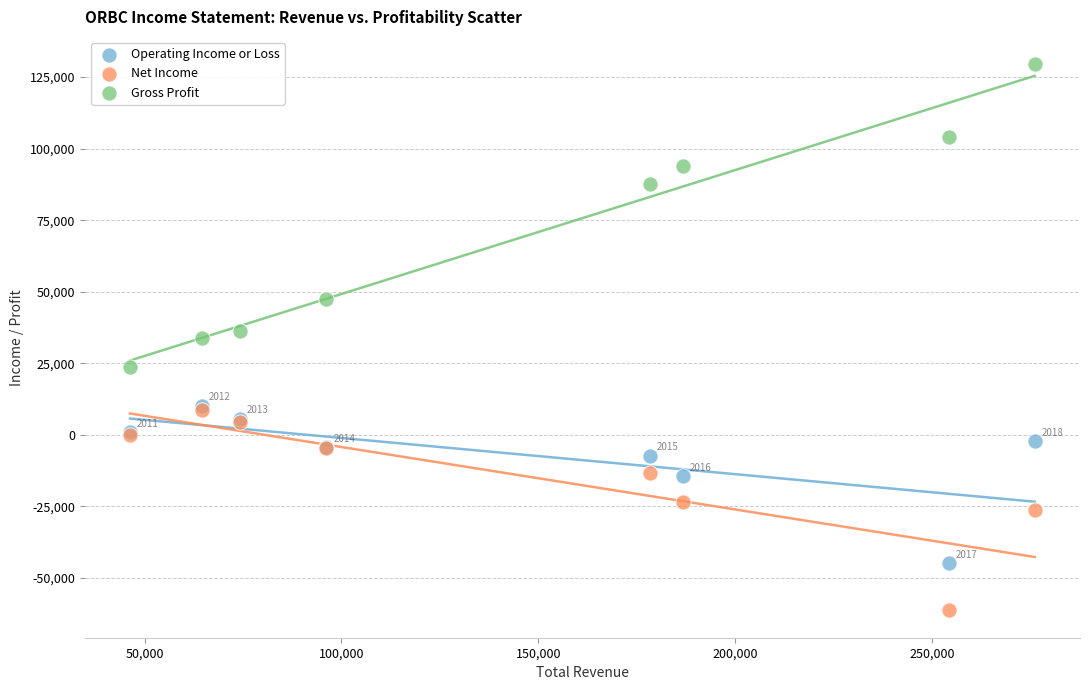

In the Gross Profit series, what Y value is closest to 76700?

87800